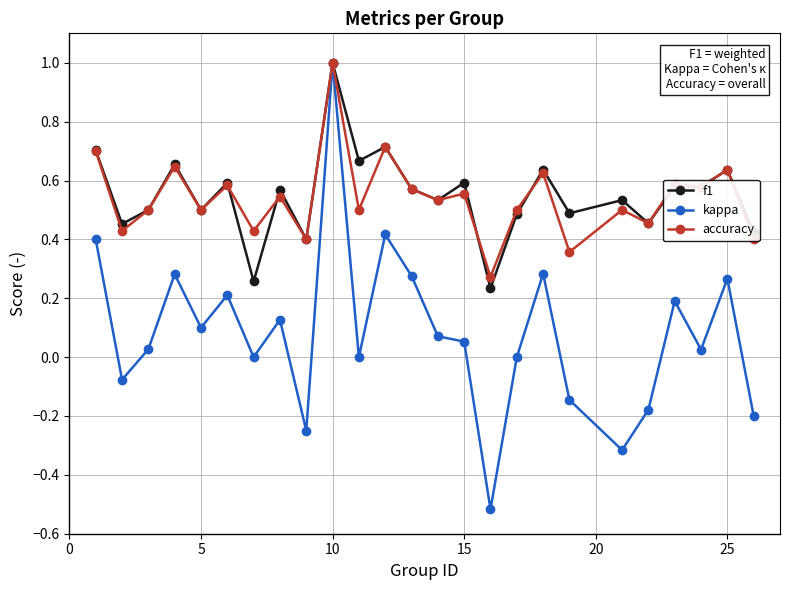

What is the greatest value displayed?

1.0